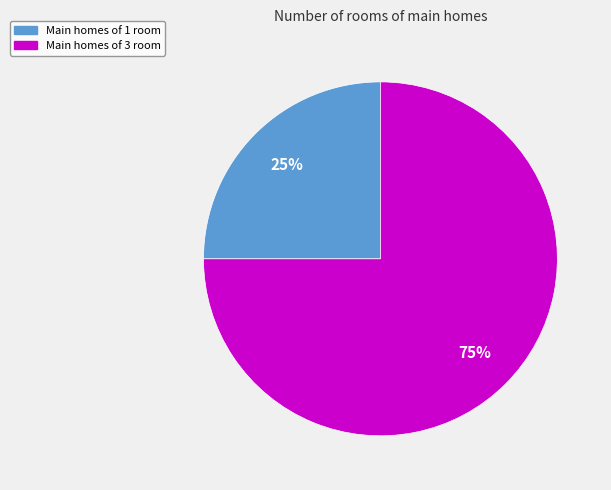

Which category accounts for the majority?

Main homes of 3 room